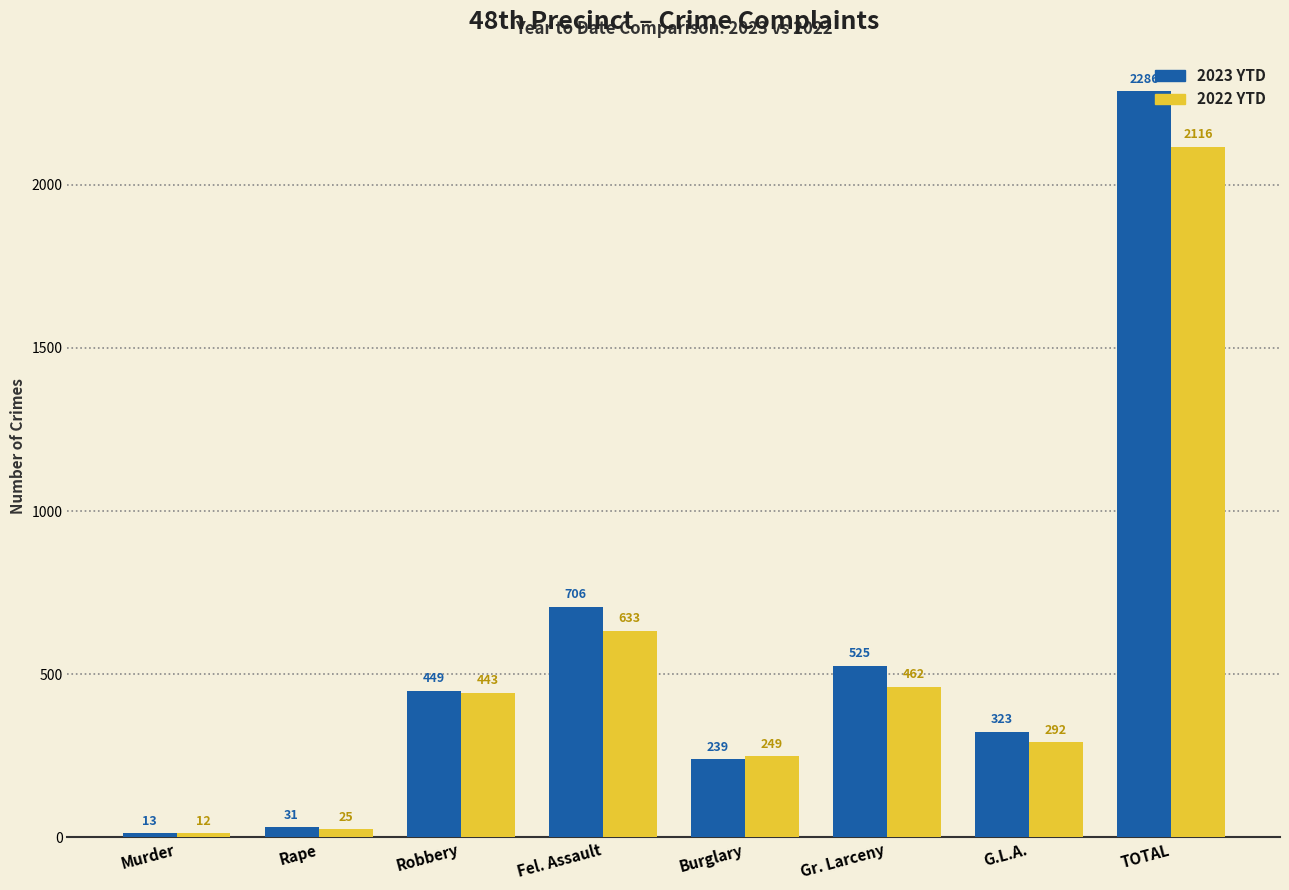

Reading left to right, extract all data points from this chart.

2023 YTD: 13	31	449	706	239	525	323	2286
2022 YTD: 12	25	443	633	249	462	292	2116